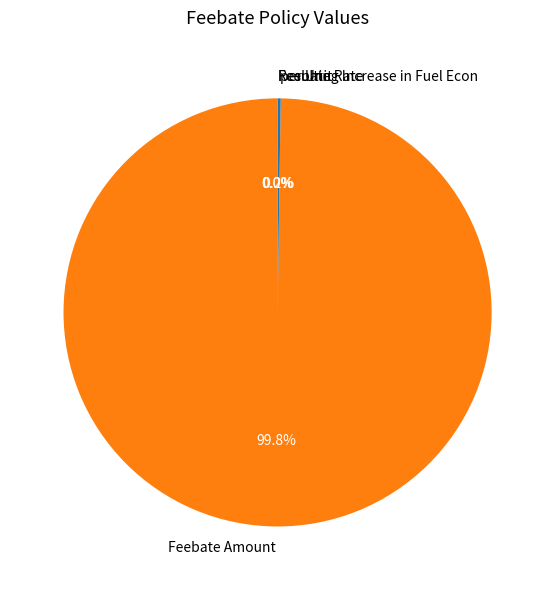

What is the largest slice in the pie chart?

Feebate Amount